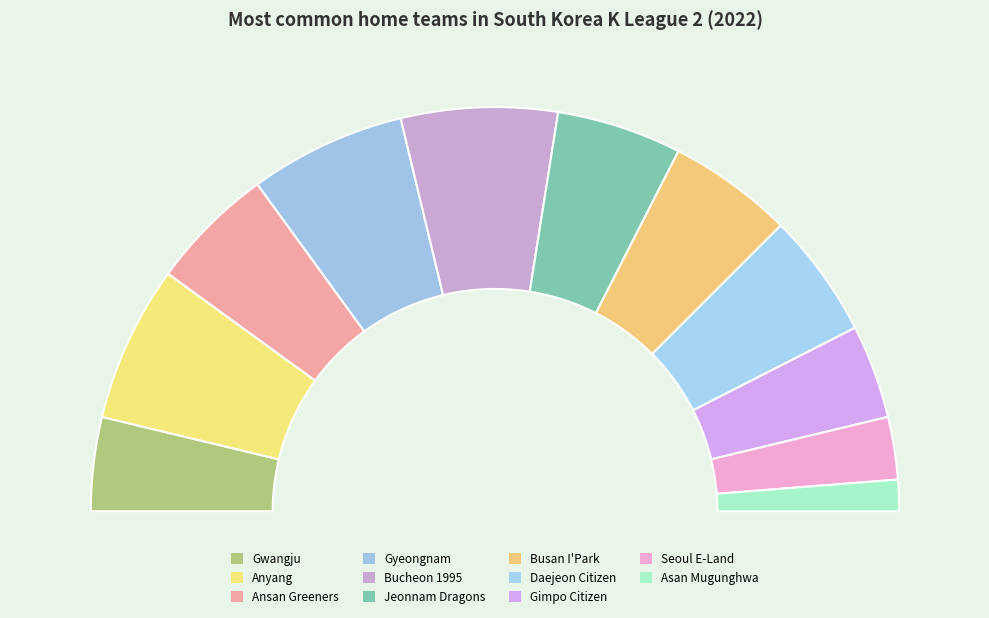

Is Gimpo Citizen the majority of the pie?

No